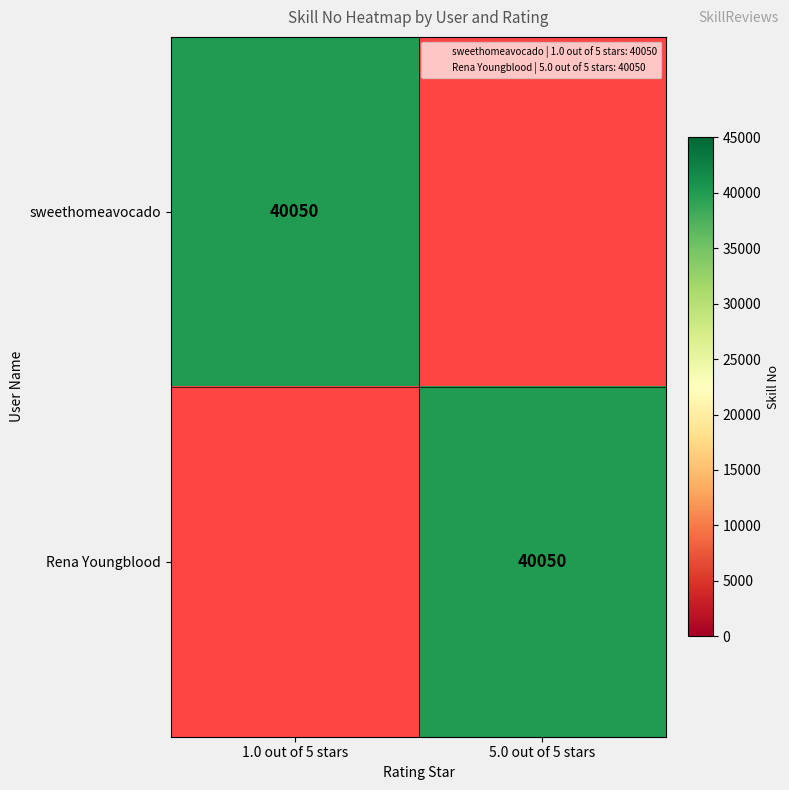

How many series are shown in this chart?

2